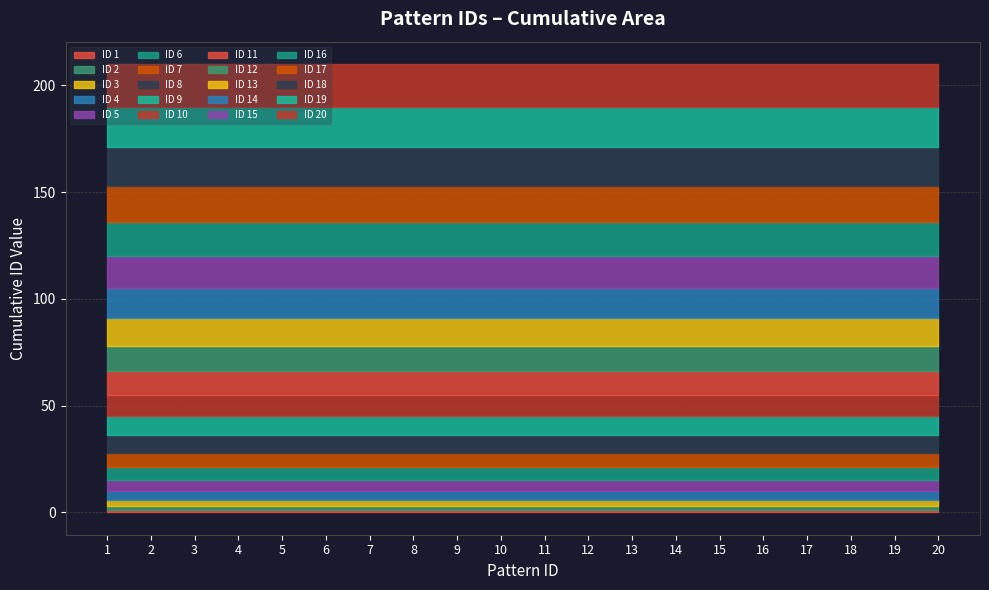

Count the number of values greater than 11.

9